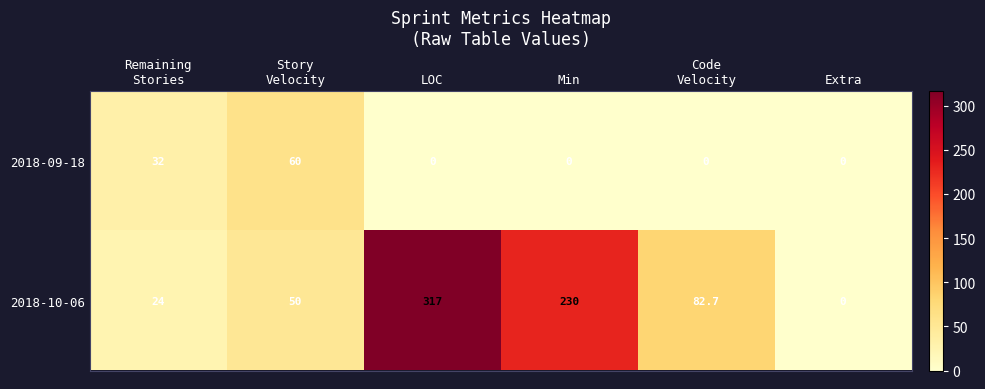

List the series in order of their overall mean, lowest first.

2018-09-18, 2018-10-06